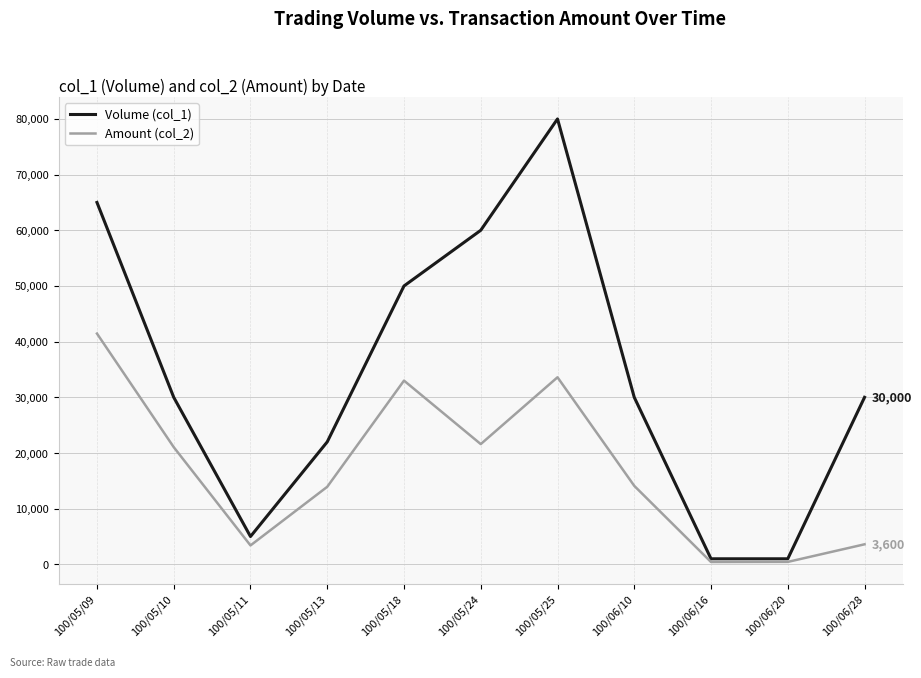

What is the difference between the Amount (col_2) values at 100/05/24 and 100/06/28?

18000